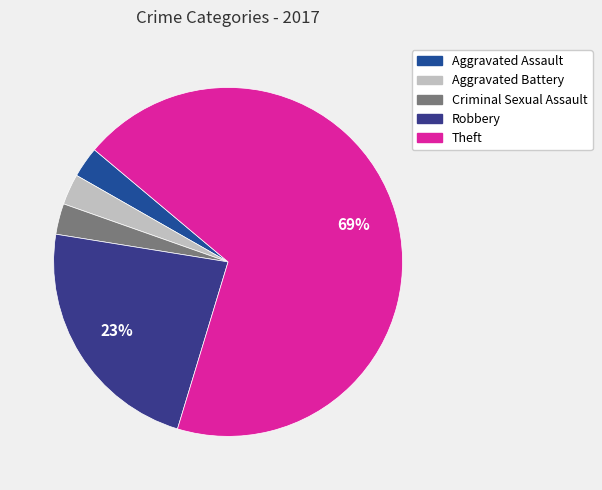

To the nearest percent, what is the combined percentage of Robbery and Criminal Sexual Assault?

26%